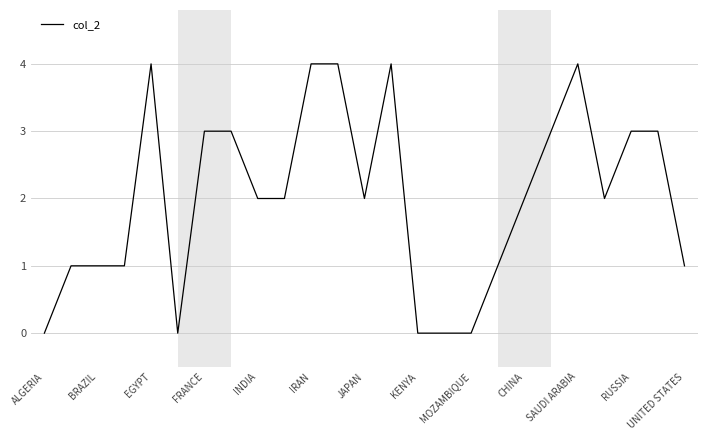

What is the greatest value displayed?

4